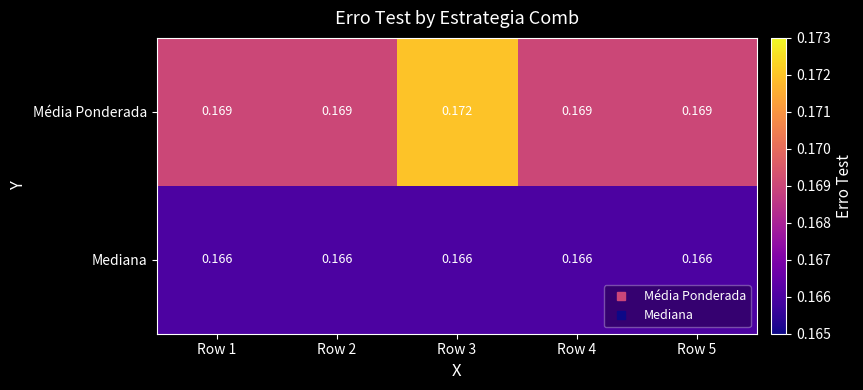

Which series has the largest total across all categories?

Média Ponderada